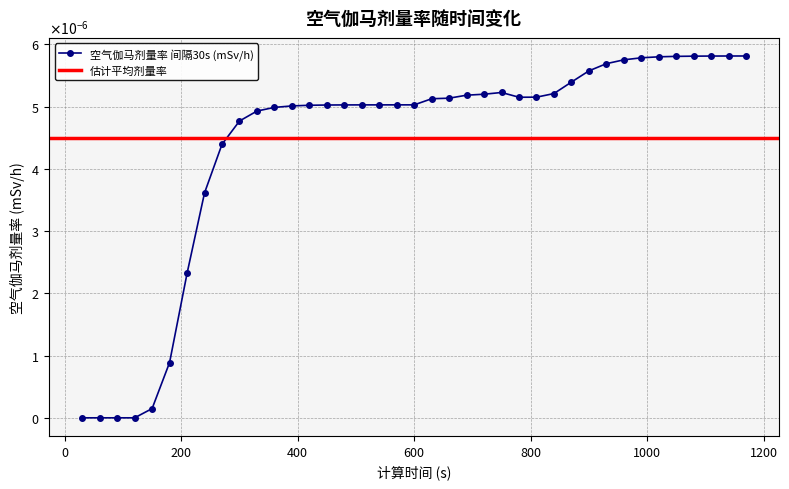

At which category does the chart reach its minimum across all series?

30